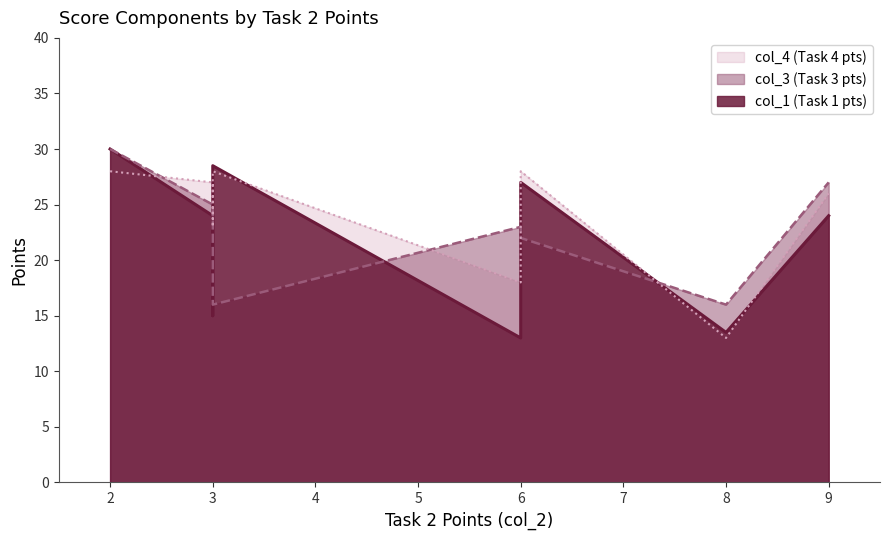

At which label does col_3 first exceed 23?

2